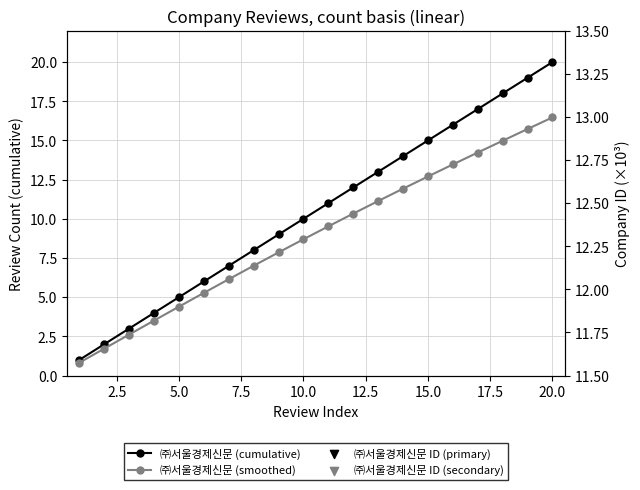

Is the value of ㈜서울경제신문 (cumulative) at 17.5 greater than the value of ㈜서울경제신문 ID (secondary) at 19?

No